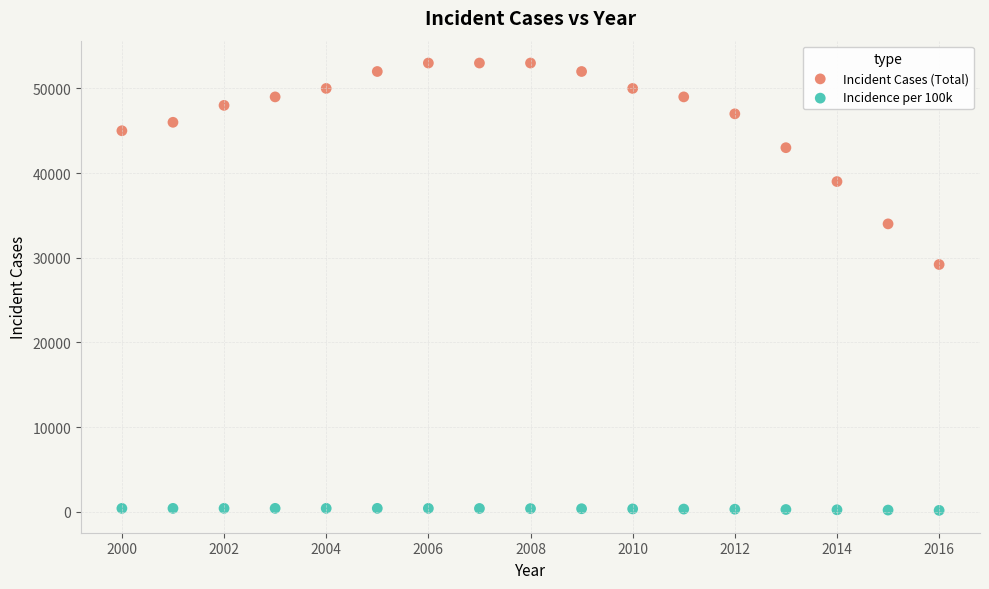

Which series has the widest spread of Y values?

Incident Cases (Total)